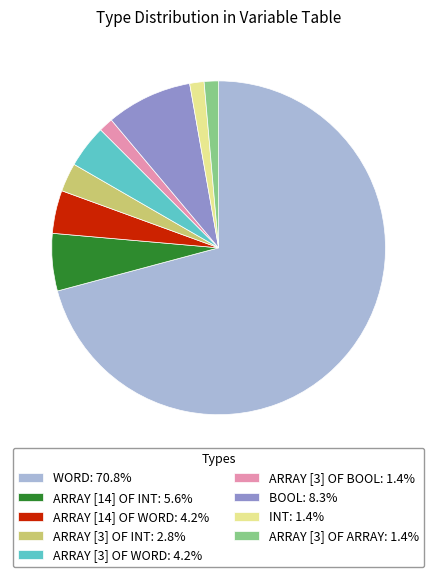

True or false: ARRAY [3] OF ARRAY accounts for 1% of the total.

True